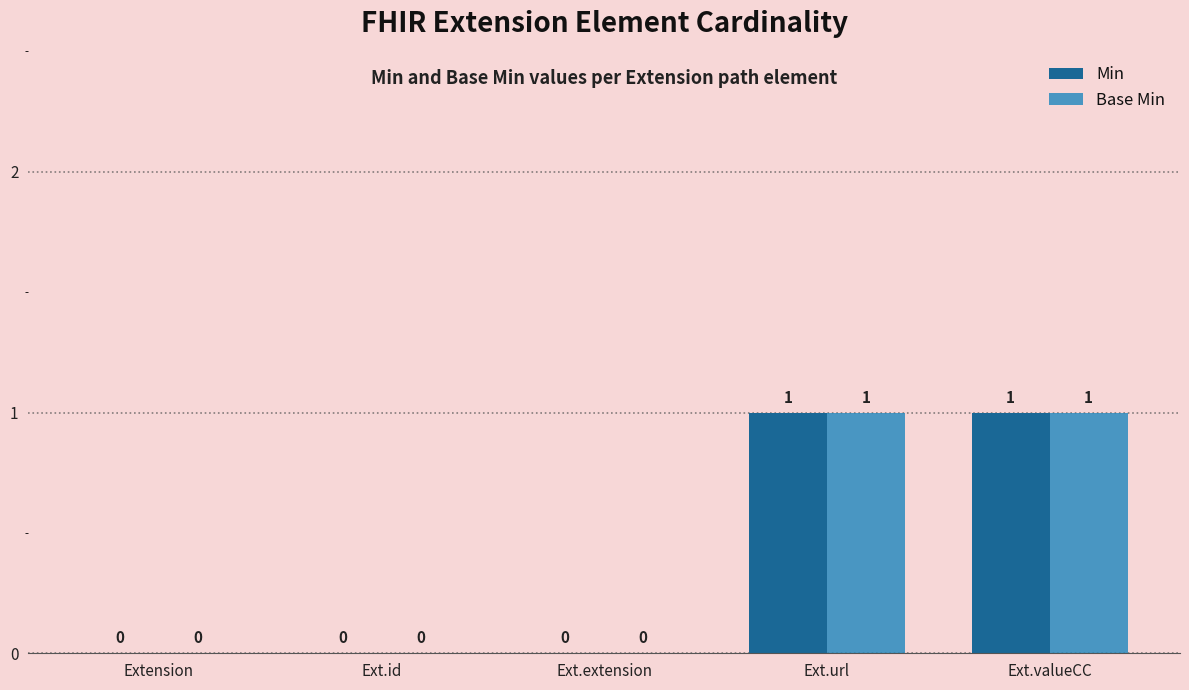

Is the value of Base Min at Extension greater than the value of Min at Ext.url?

No